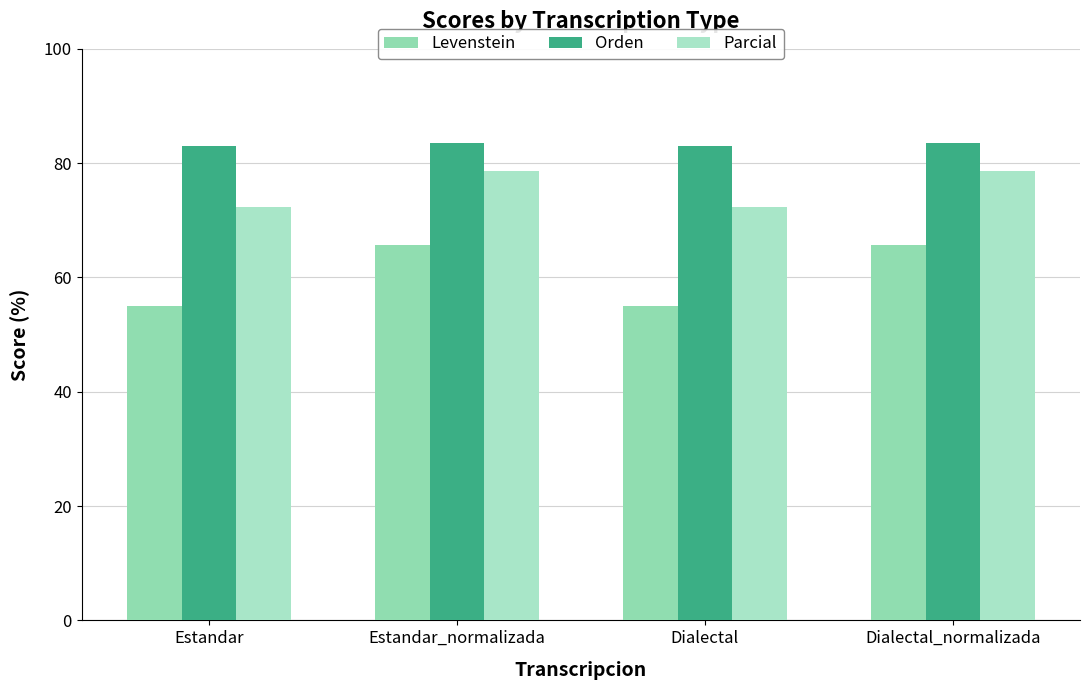

Reading left to right, what are all the values shown in this chart?

Levenstein: Estandar=55.0	Estandar_normalizada=65.8	Dialectal=55.0	Dialectal_normalizada=65.8
Orden: Estandar=83.1	Estandar_normalizada=83.5	Dialectal=83.1	Dialectal_normalizada=83.5
Parcial: Estandar=72.4	Estandar_normalizada=78.6	Dialectal=72.4	Dialectal_normalizada=78.6